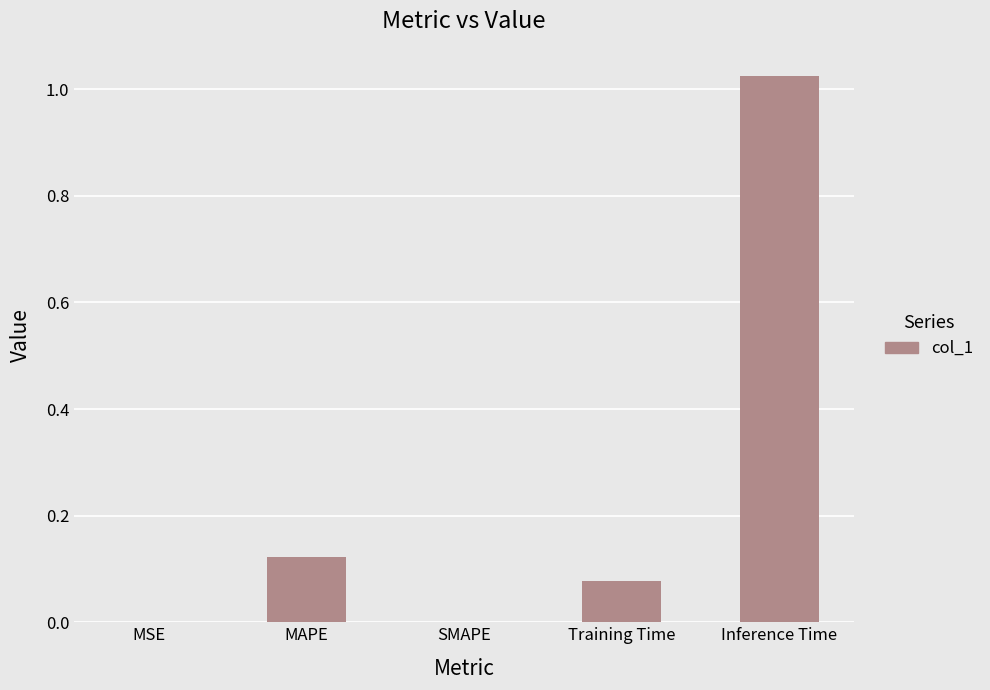

At which category does the chart reach its peak across all series?

Inference Time